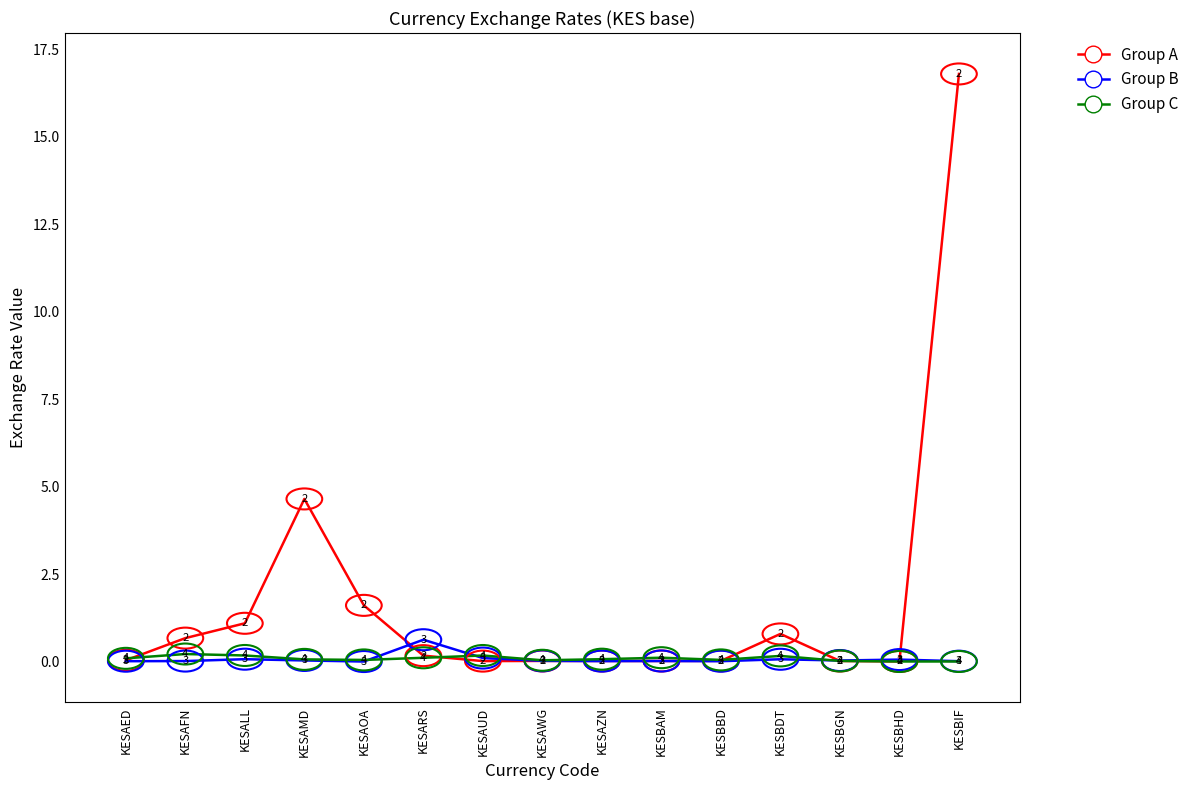

Where do Group C and Group B first cross each other?

KESAOA and KESARS